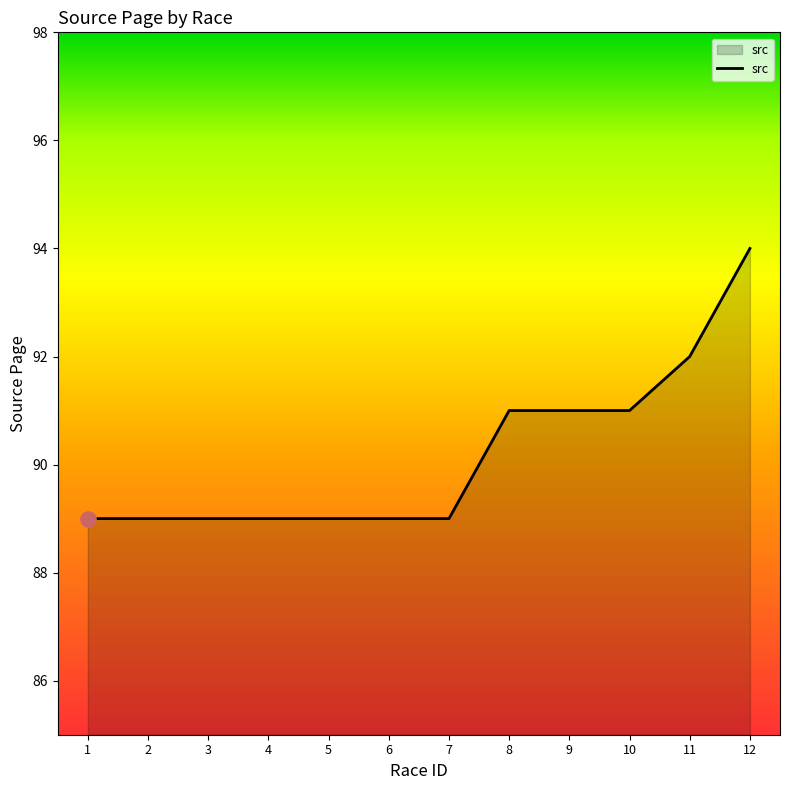

What is the change in value from 8 to 12?

+3